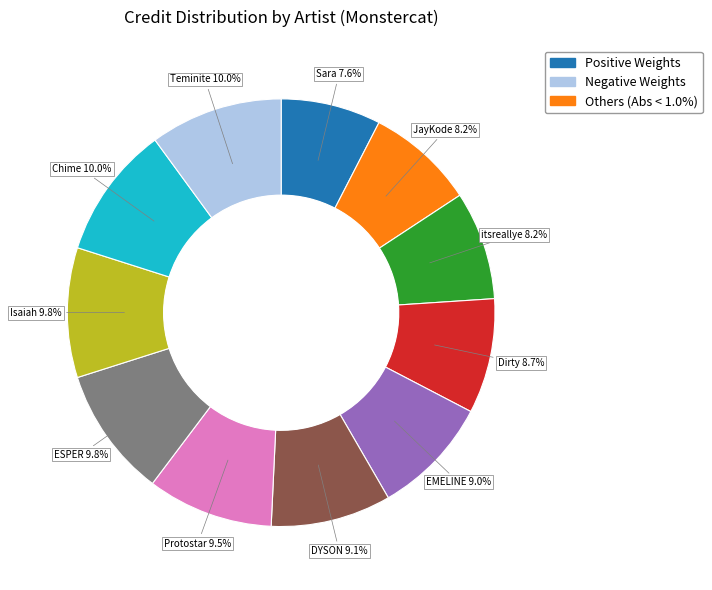

Does any single category account for the majority?

No